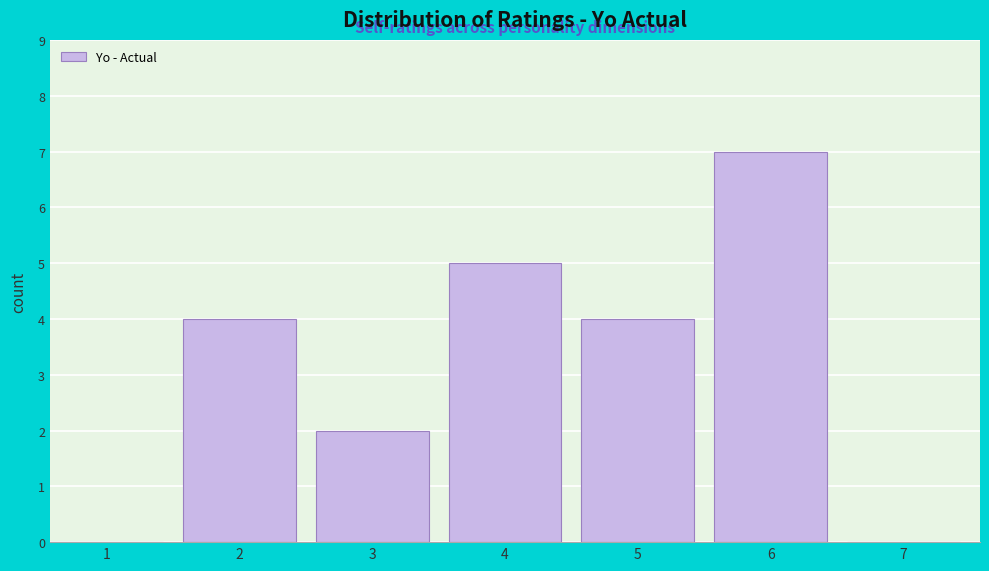

Reading left to right, what are all the values shown in this chart?

1=0	2=4	3=2	4=5	5=4	6=7	7=0